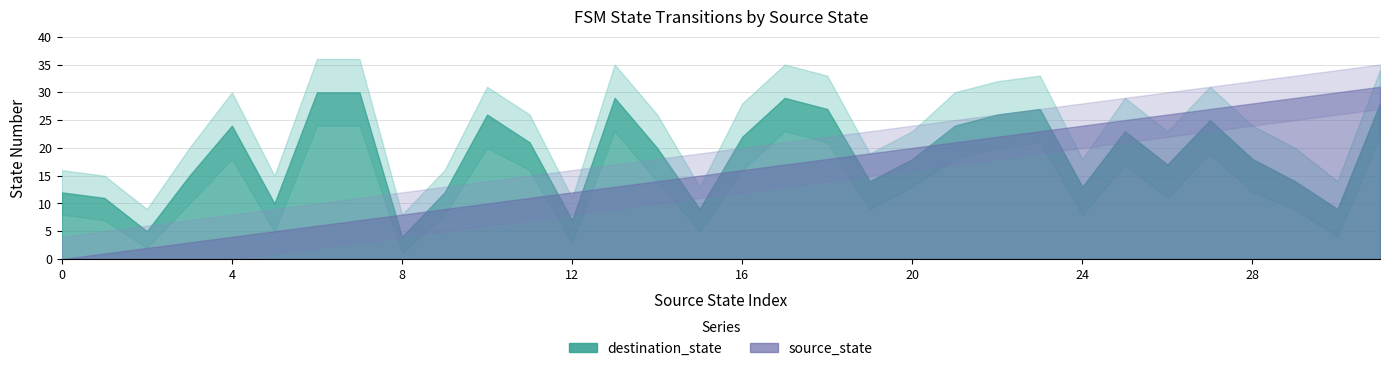

Rank the categories by source_state value from lowest to highest.

0, 1, 2, 3, 4, 5, 6, 7, 8, 9, 10, 11, 12, 13, 14, 15, 16, 17, 18, 19, 20, 21, 22, 23, 24, 25, 26, 27, 28, 29, 30, 31